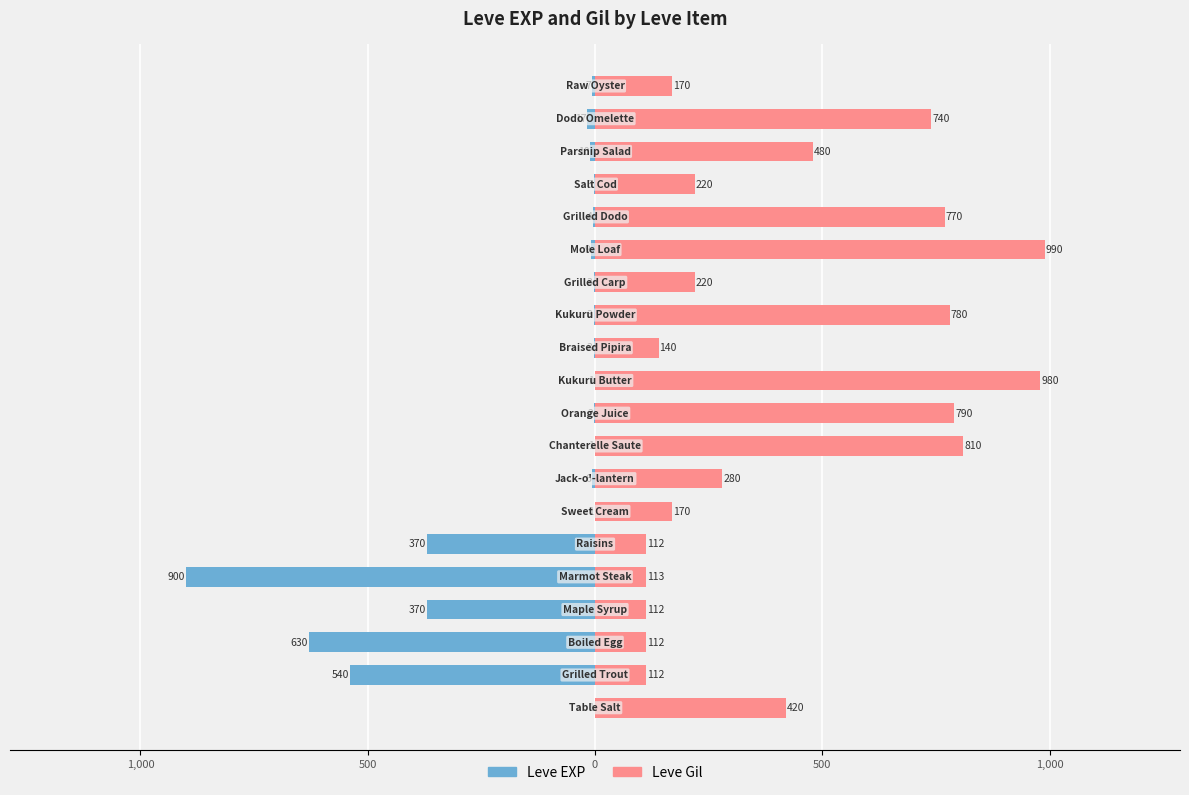

List the series in order of their peak value, highest first.

Leve Gil, Leve EXP